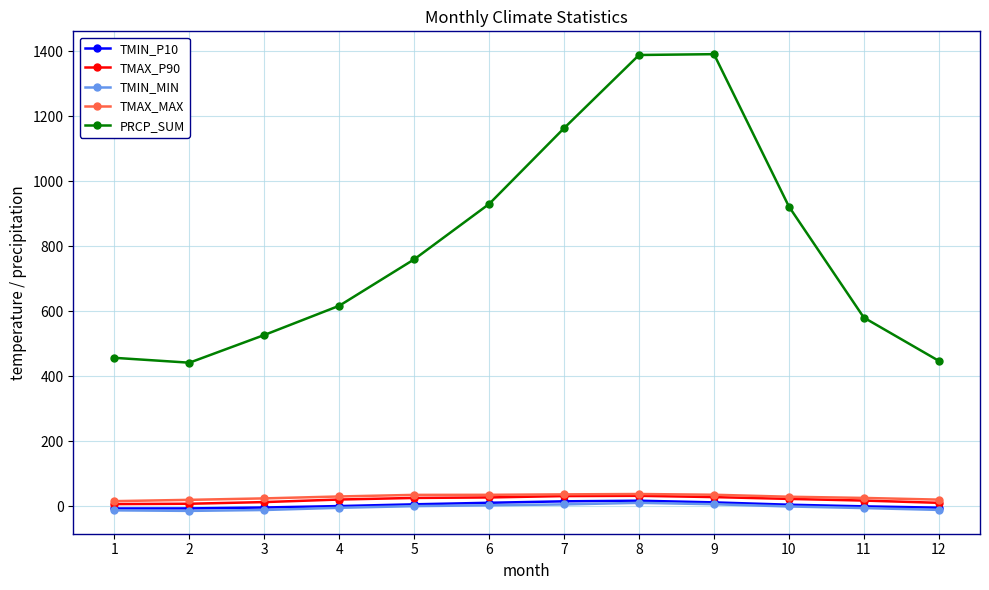

What is the minimum value shown in the chart?

-15.0